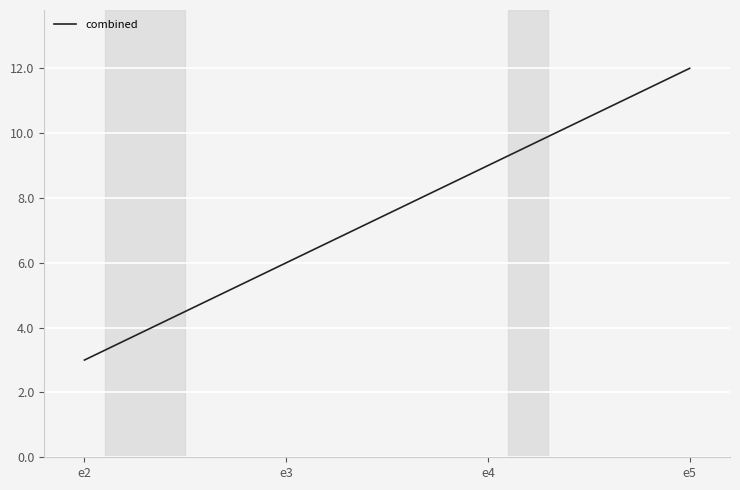

What is the difference between the second highest and second lowest values?

3